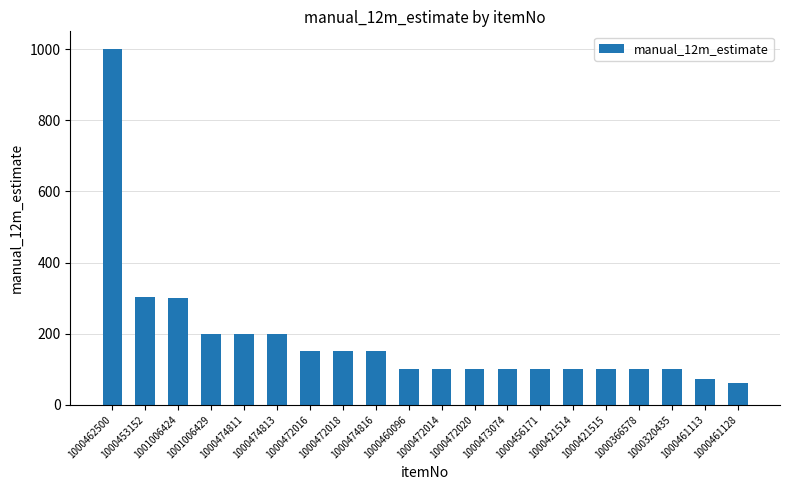

What is the value of the 7th bar from the left?

150